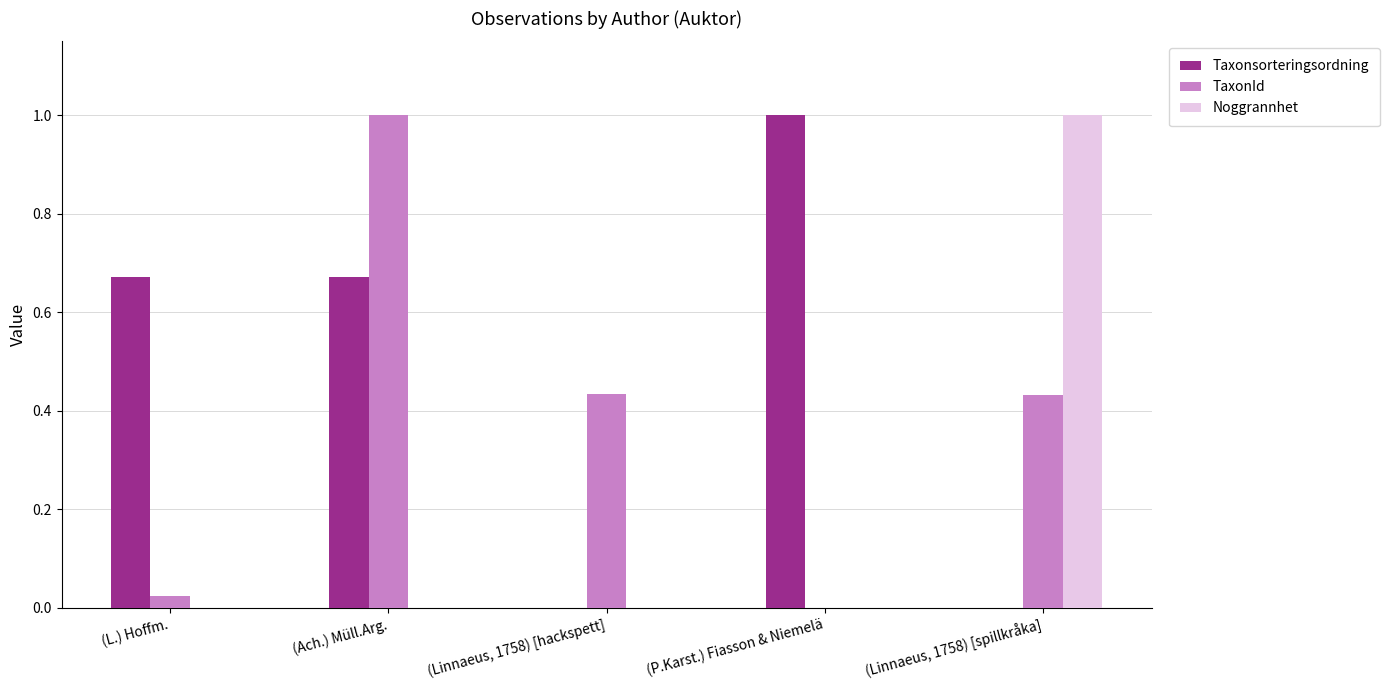

What is the highest value of the Noggrannhet series?

1.0